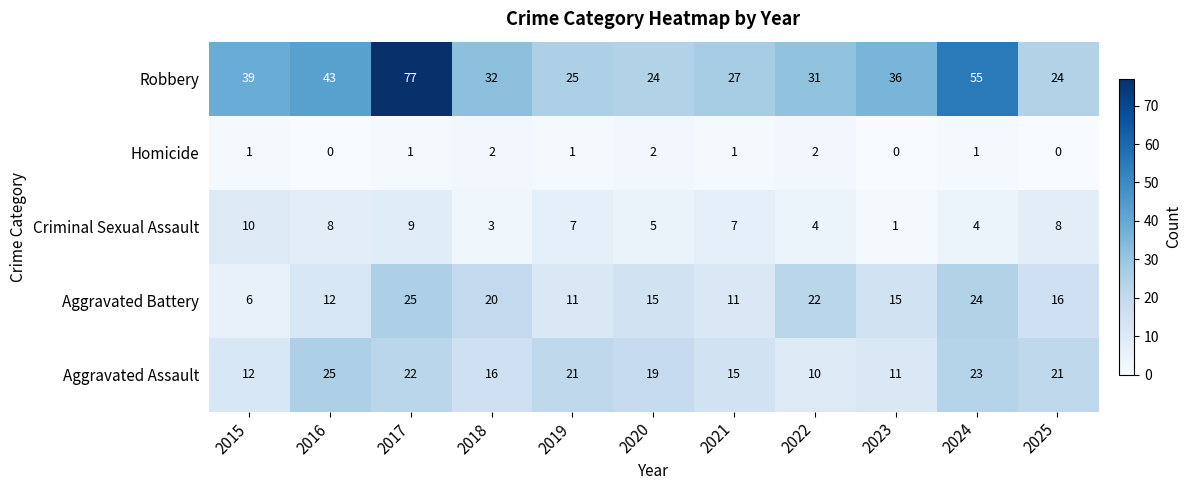

Between 2021 and 2025, which series saw the biggest shift?

Aggravated Assault